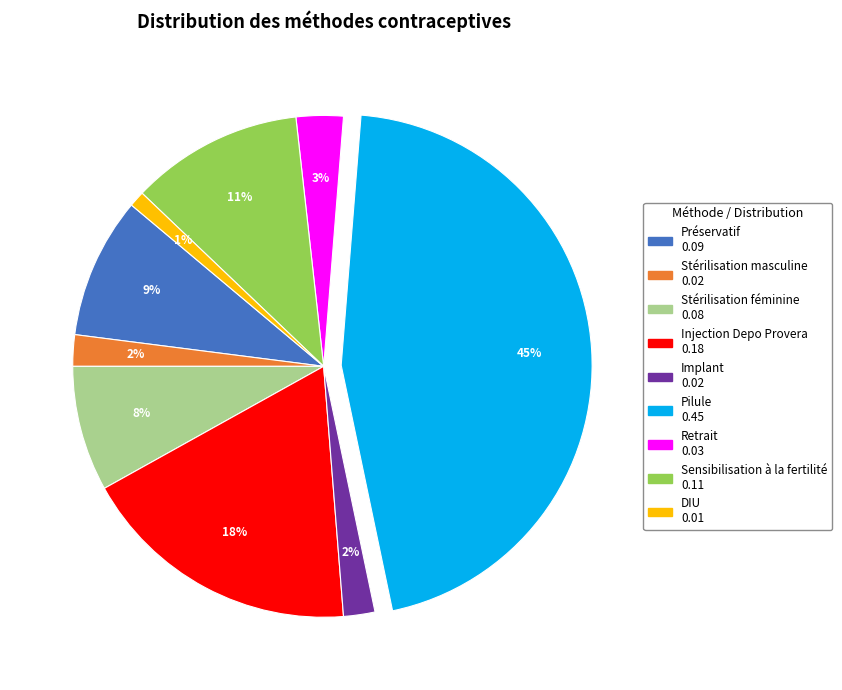

To the nearest percent, what portion does Injection Depo Provera represent?

18%